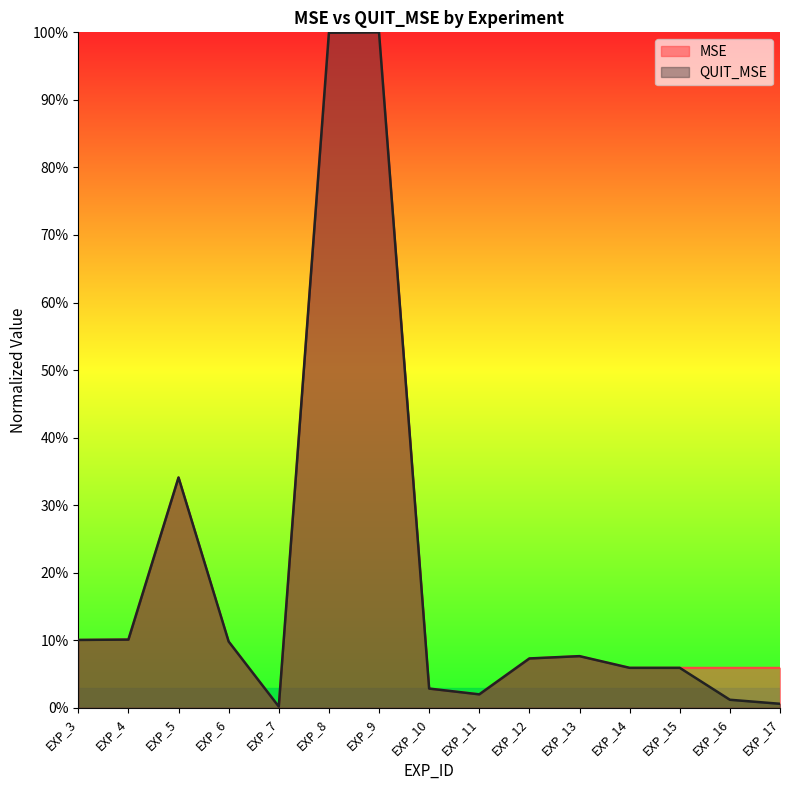

What is the difference between the MSE values at EXP_5 and EXP_11?

0.3